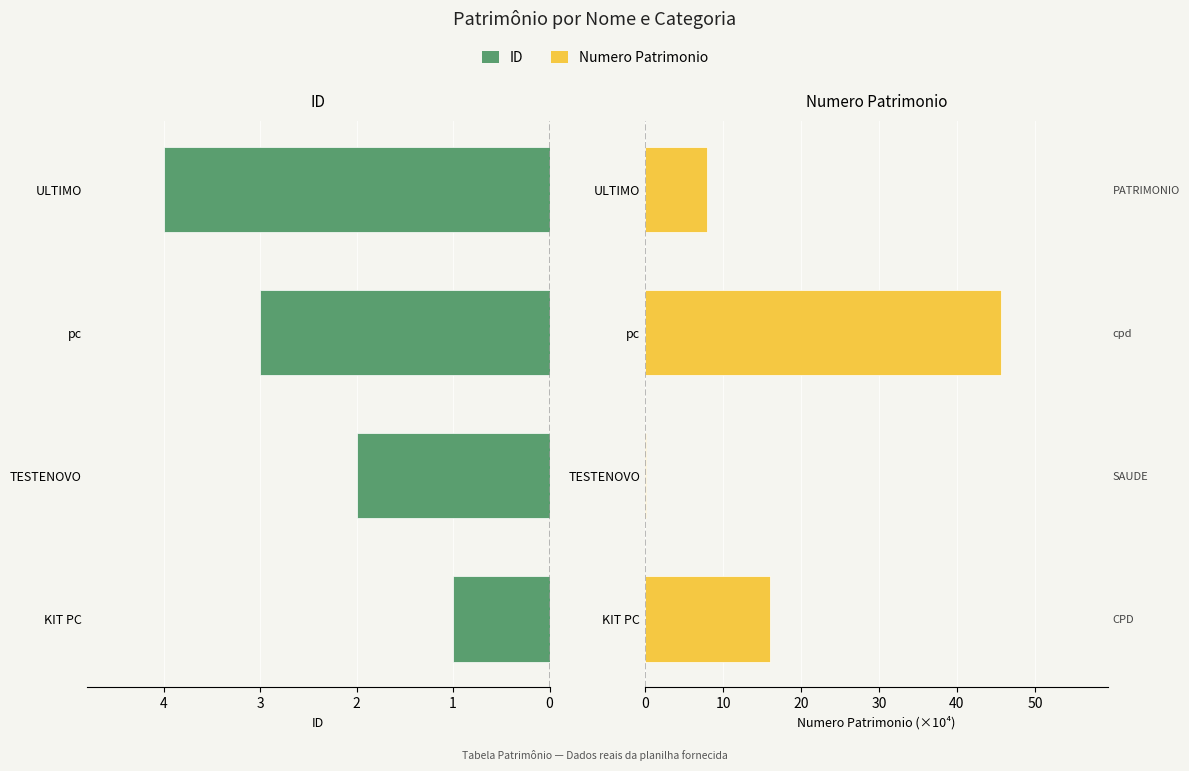

Which series has the largest range (max minus min)?

Numero Patrimonio